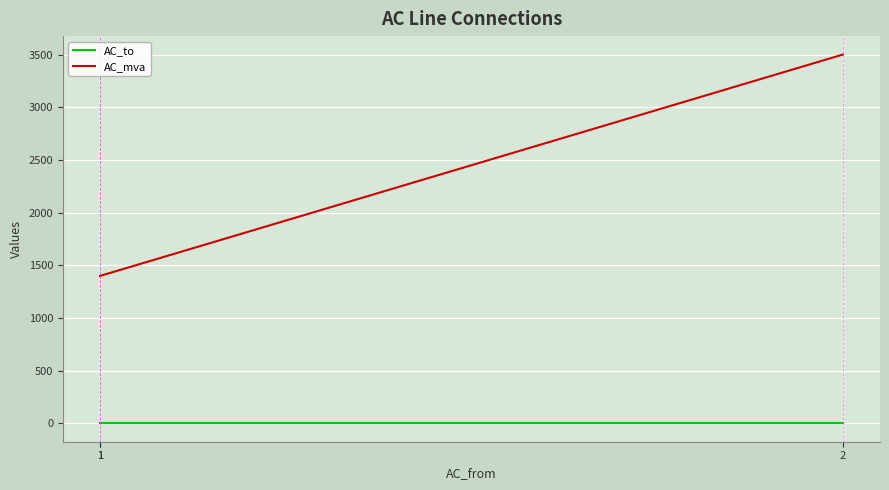

At which label does AC_to reach its peak?

1